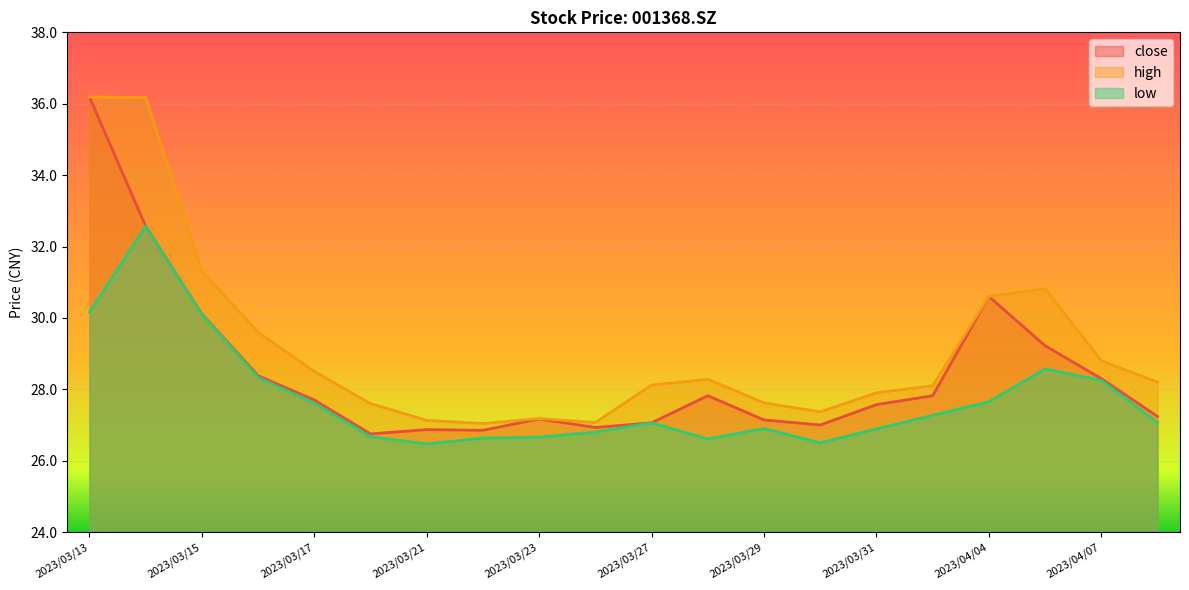

What is the label of the 17th point from the left?

2023/04/04